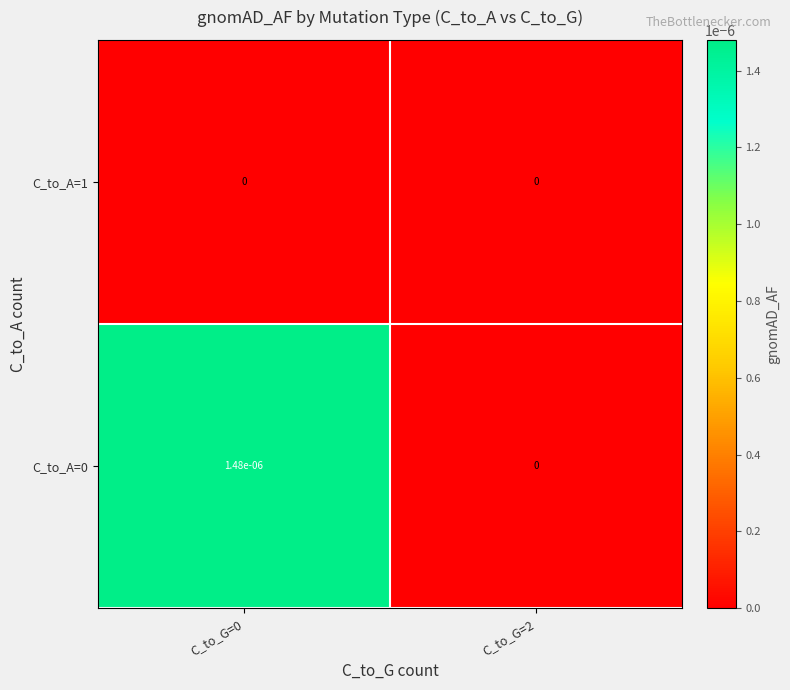

The value of C_to_A=1 at C_to_G=2 is 0.0. True or false?

True